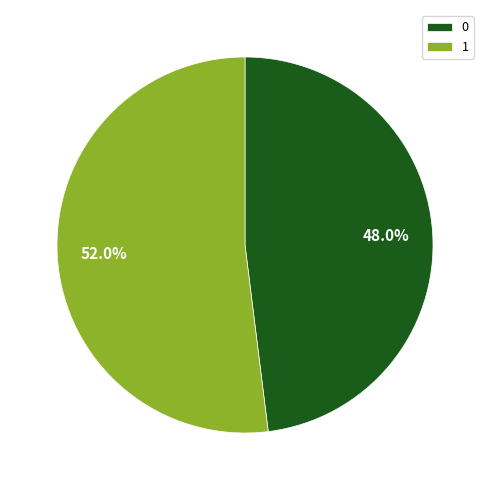

True or false: 0 accounts for 48% of the total.

True